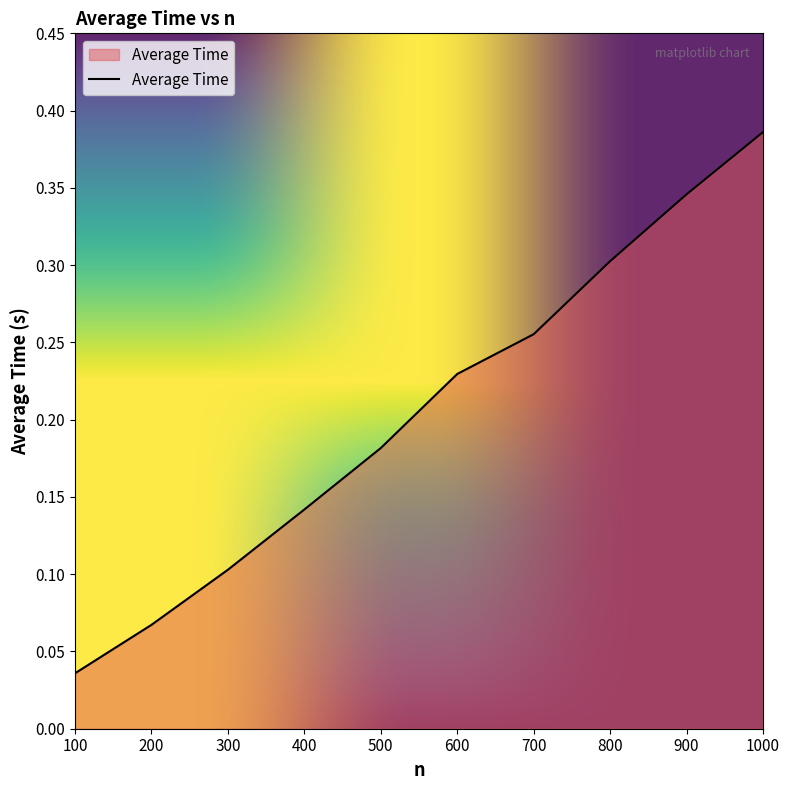

The value at 100 is 0.1. True or false?

False